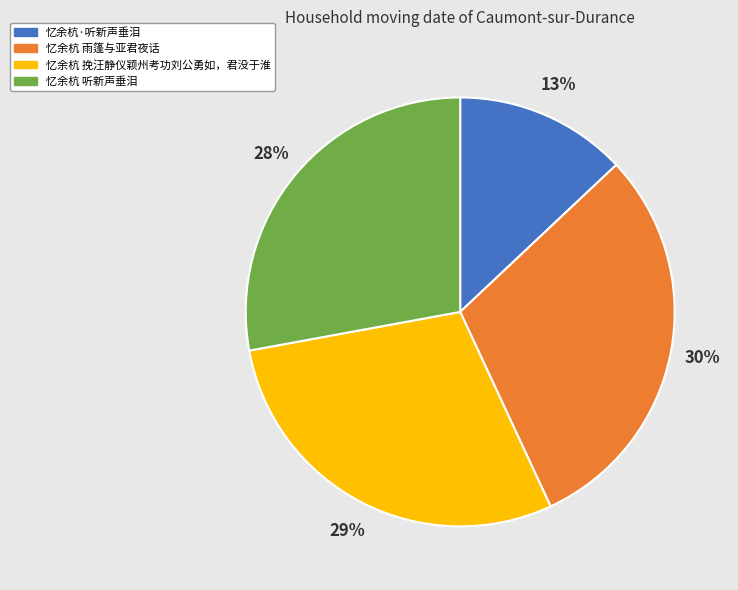

Approximately how many times larger is the value at 忆余杭 挽汪静仪颖州考功刘公勇如，君没于淮 compared to 忆余杭 听新声垂泪?

1.0